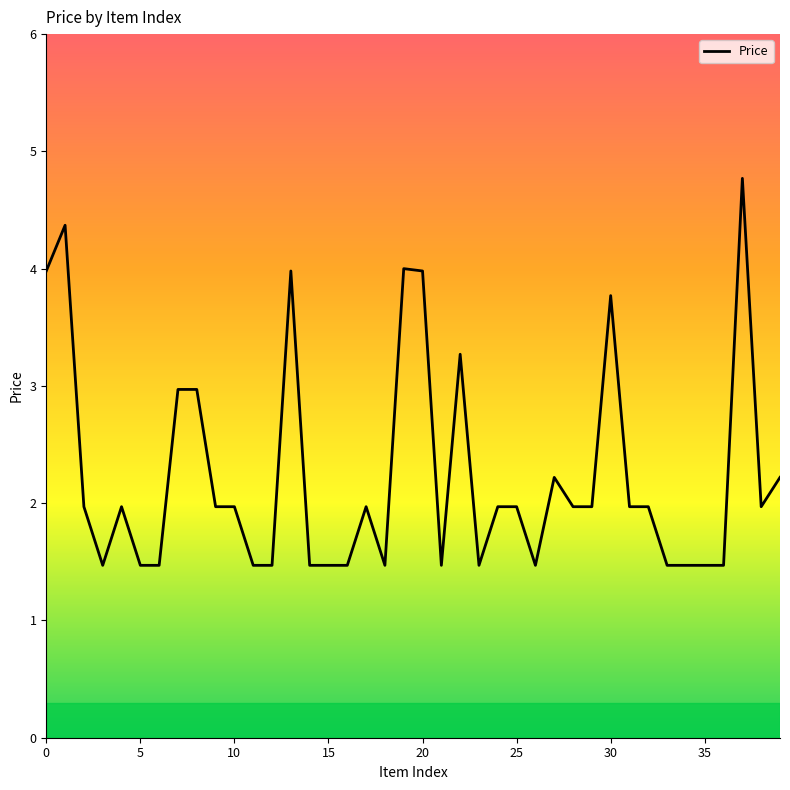

What is the minimum value shown in the chart?

1.5